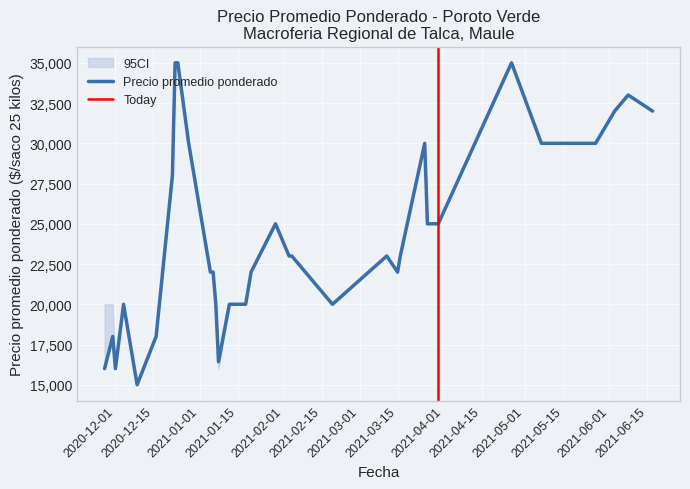

What is the label of the 15th point from the left?

2021-01-12